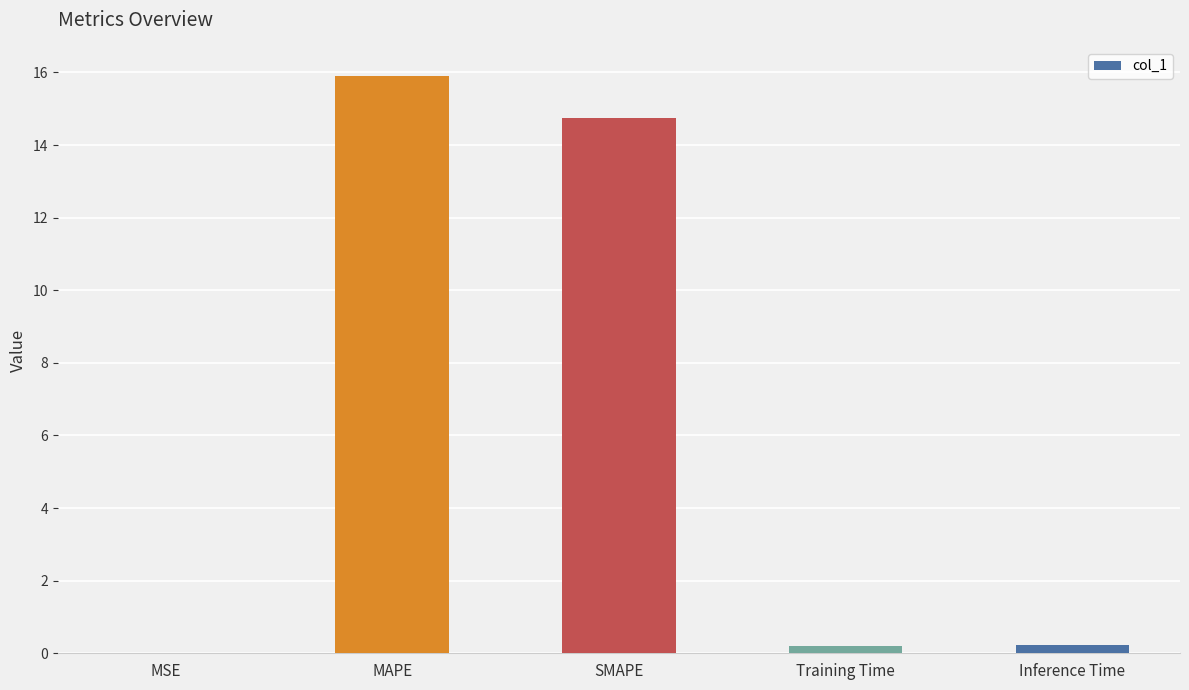

Which has a higher value, MAPE or SMAPE?

MAPE